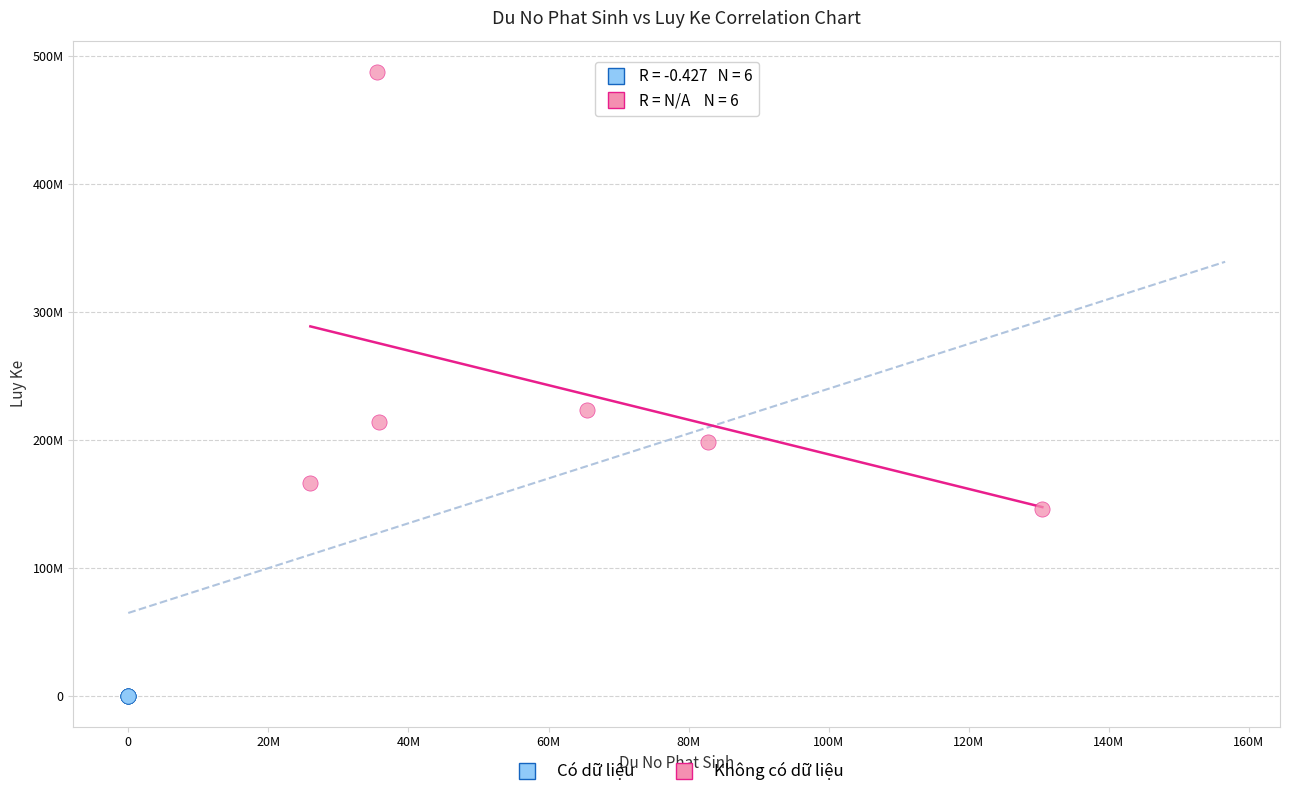

Which series contains the highest Y value?

Có dữ liệu